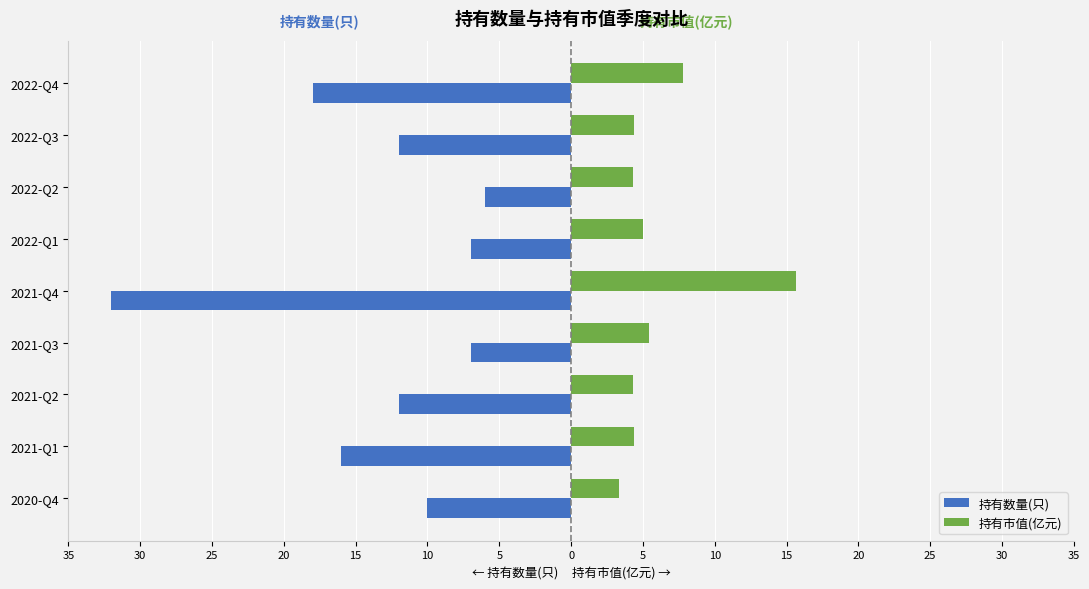

What are all the series names shown in the legend?

持有数量(只), 持有市值(亿元)